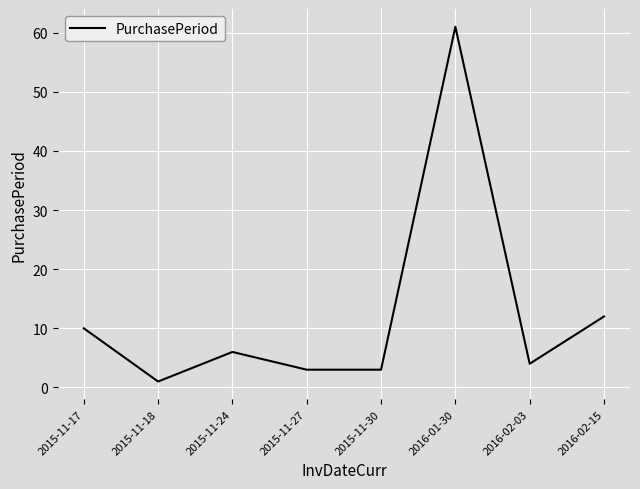

At which label is the value closest to 31?

2016-02-15